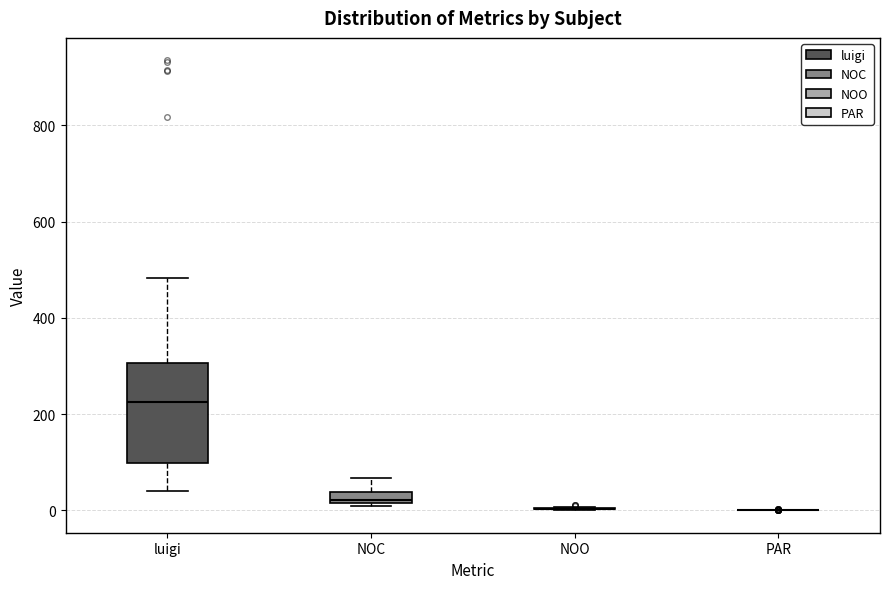

Comparing the boxes themselves (not the whiskers), which one is the tallest?

luigi